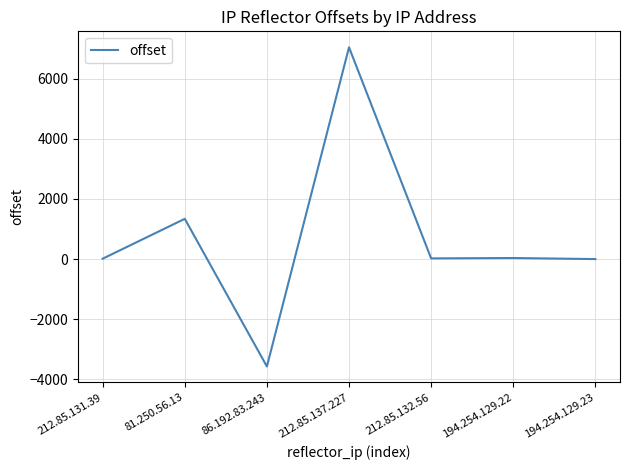

What is the smallest value displayed?

-3568